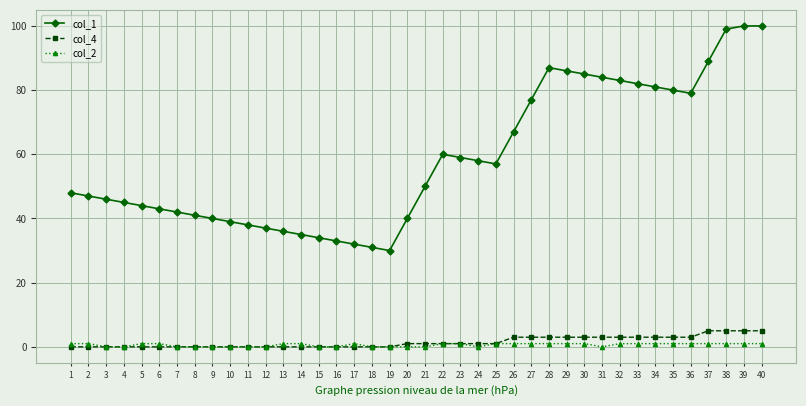

Is this an area chart (filled region under the line)?

No